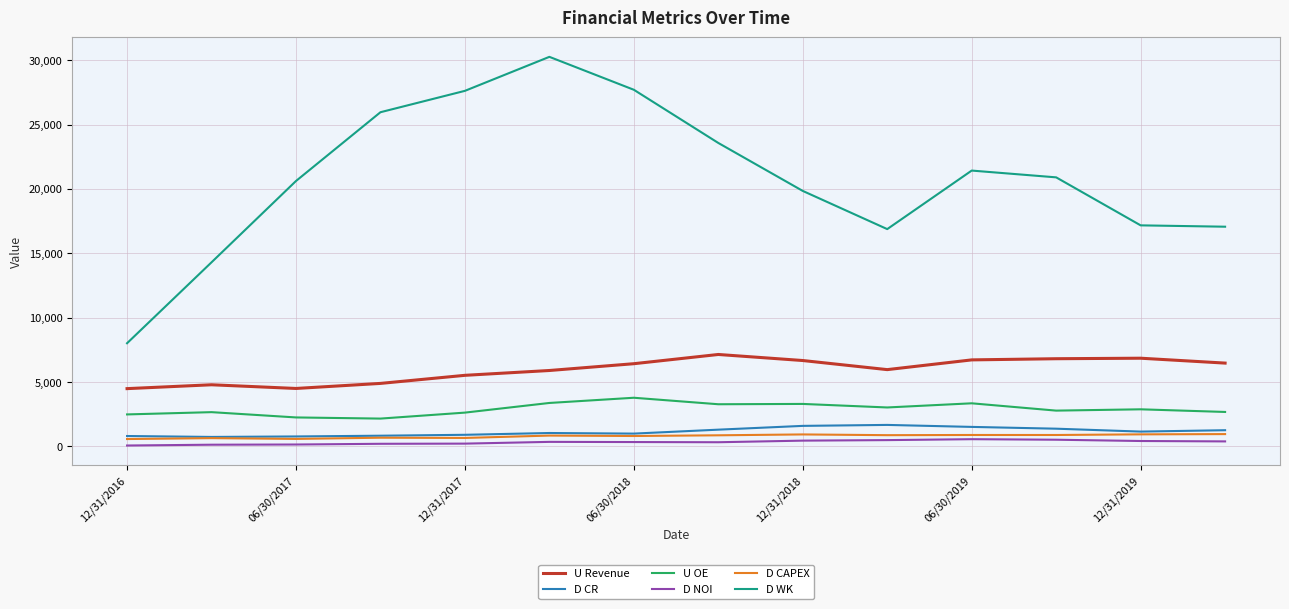

What is the smallest value displayed?

75.1